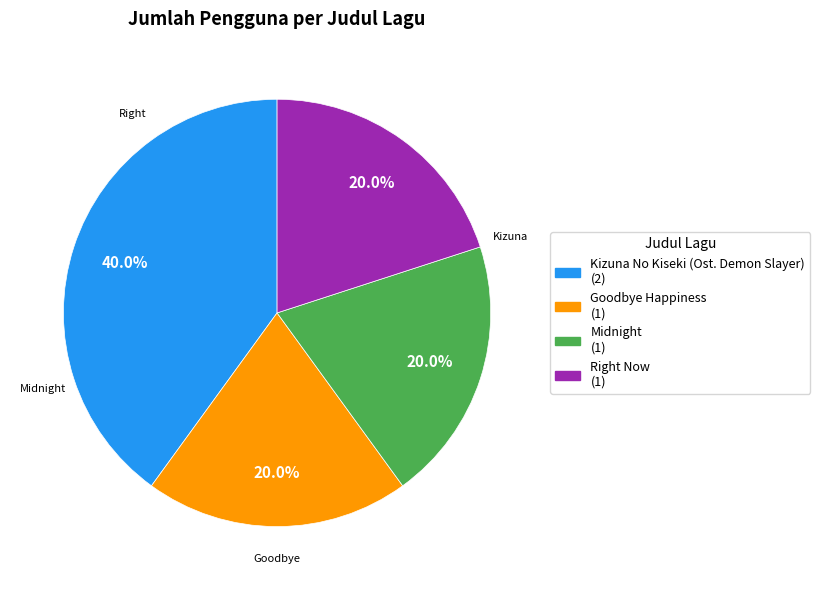

The Goodbye Happiness slice represents 20% of the pie. True or false?

True